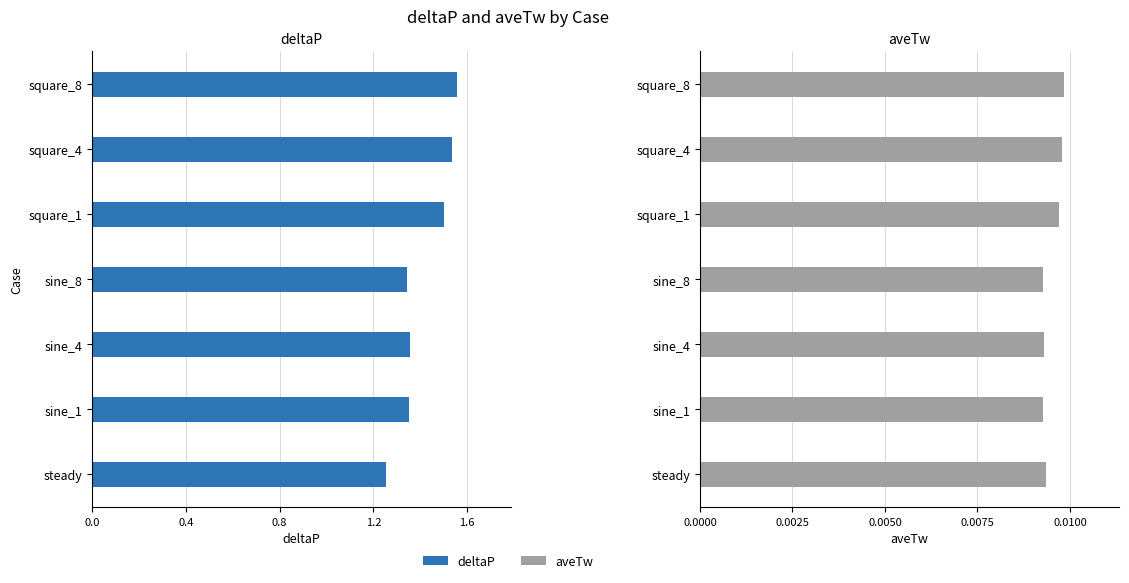

Rank the series by their maximum value, from highest to lowest.

deltaP, aveTw